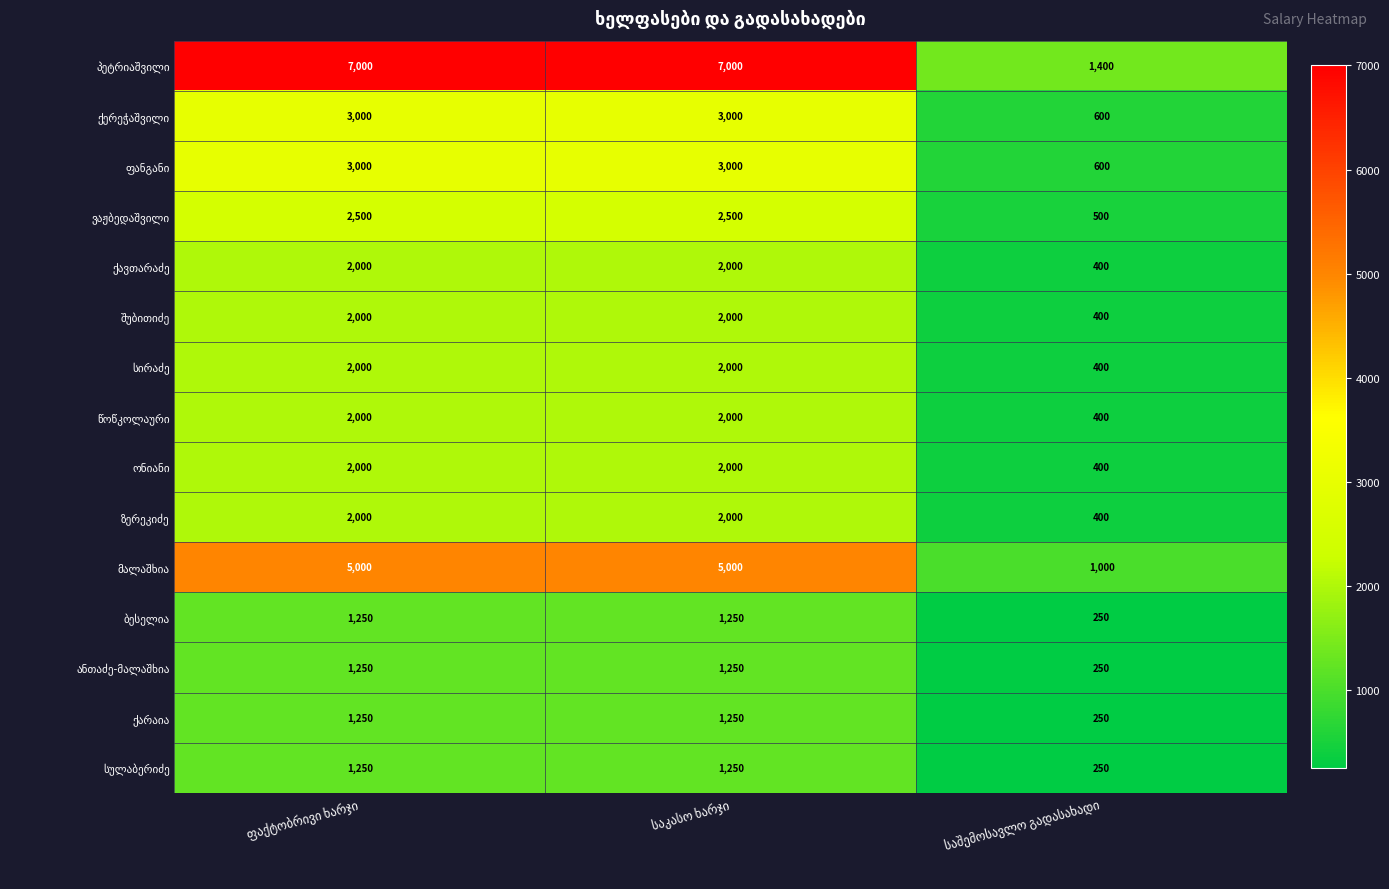

What is the smallest value displayed?

250